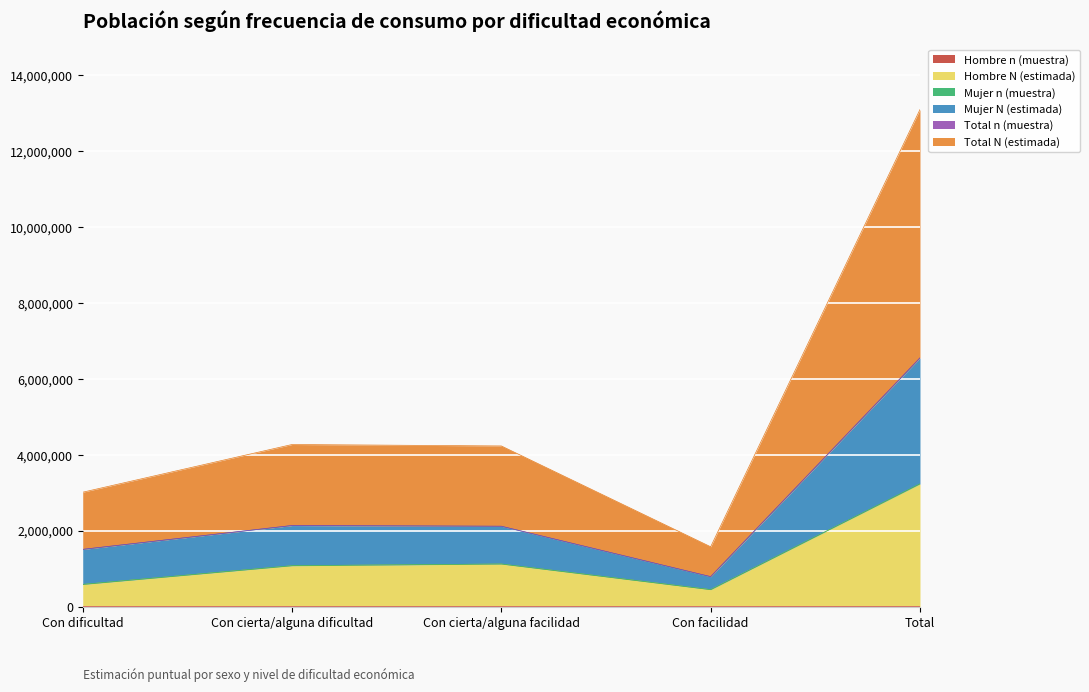

What is the label of the 4th point from the left?

Con facilidad